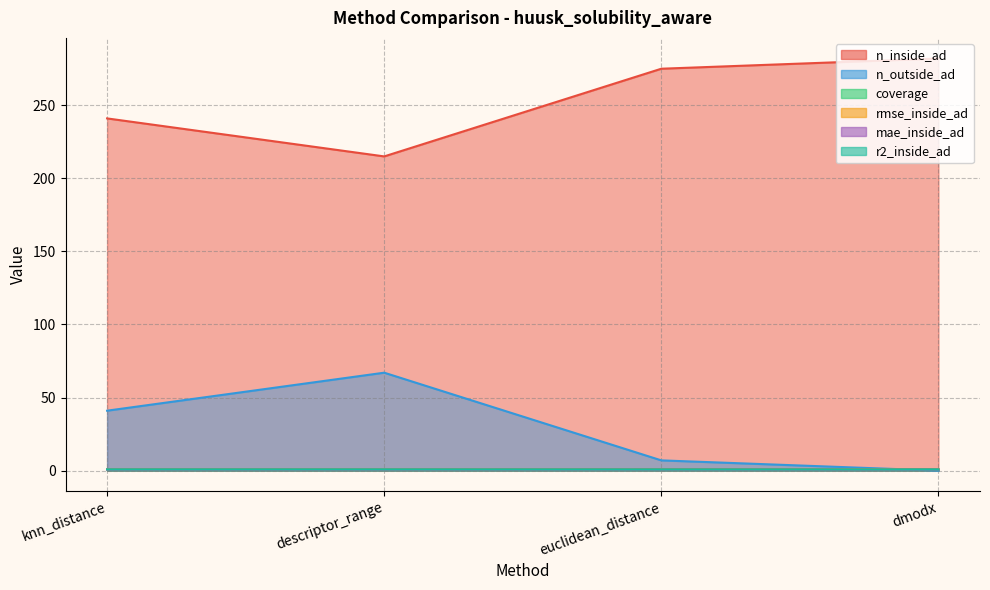

Does the chart display data point markers on the line(s)?

No